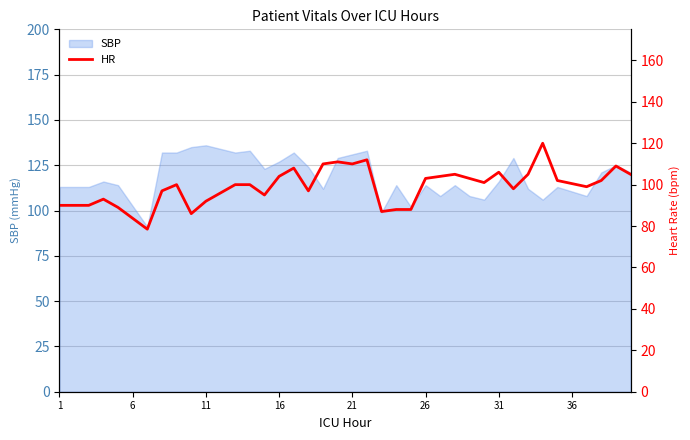

True or false: the data has more than 2 interior local peaks.

True